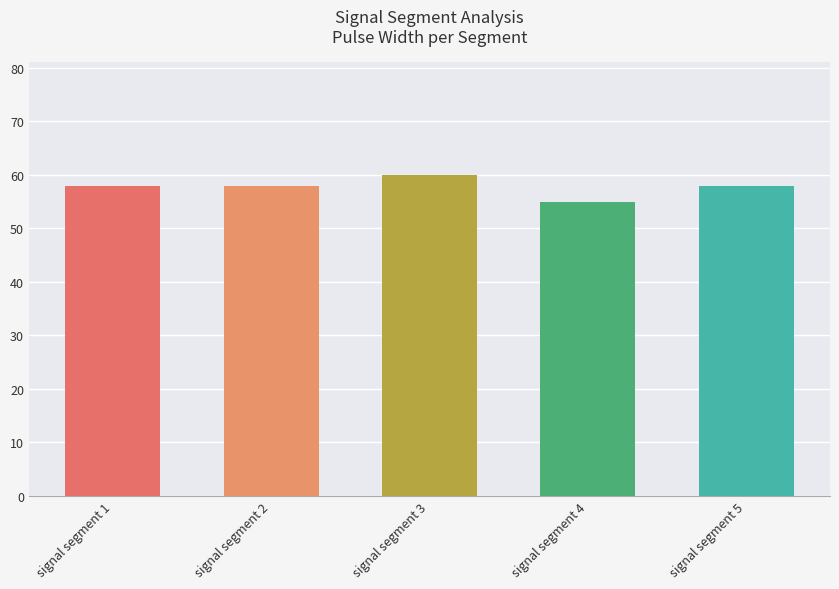

How many categories are shown in the chart?

5